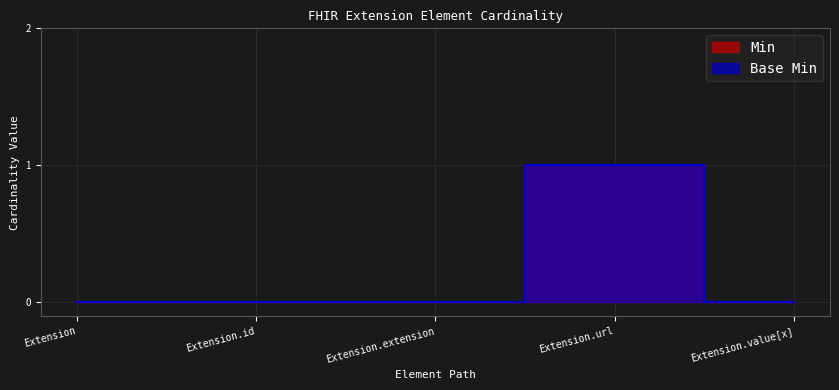

Which series has the widest spread of values?

Min